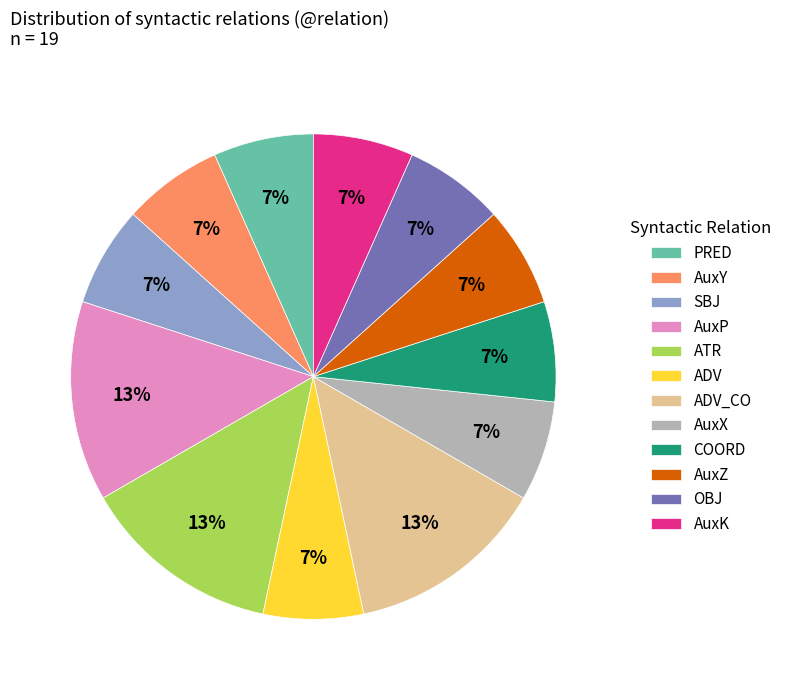

Is there any slice that represents more than half of the pie?

No